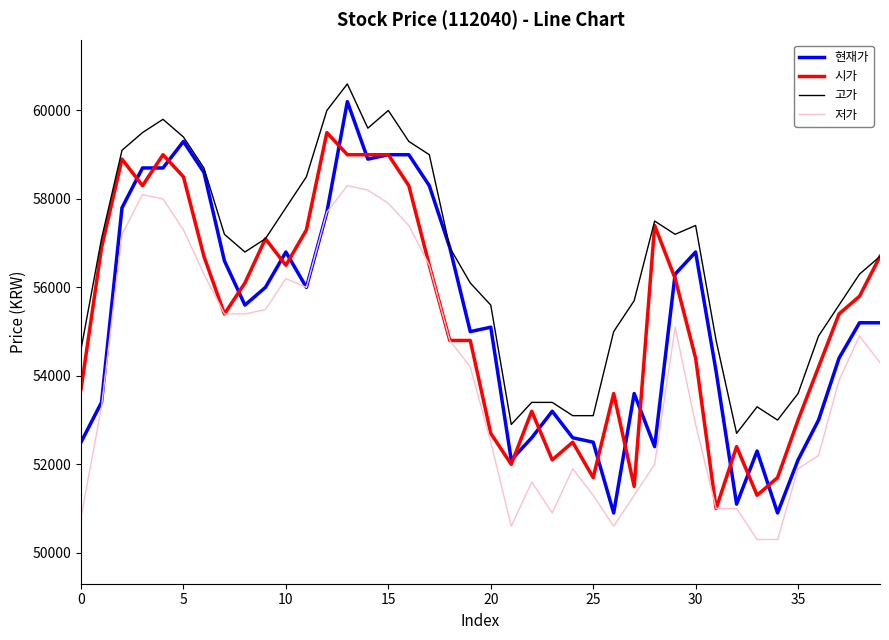

What is the greatest value displayed?

60600